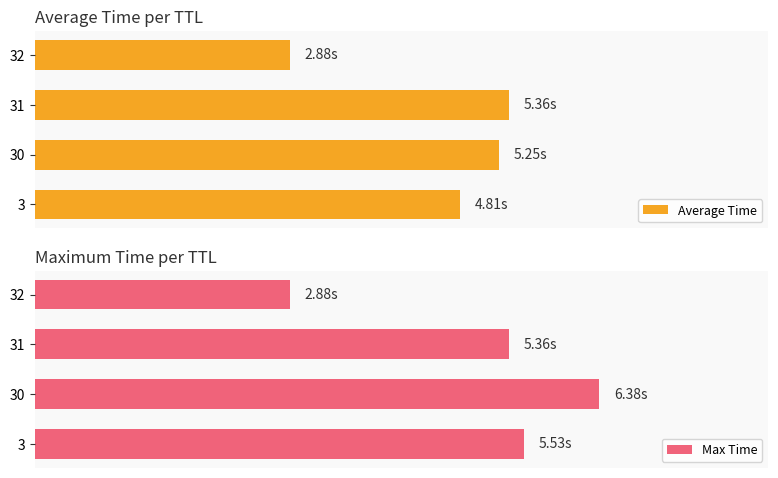

The value of Max Time at 1 is 3.8. True or false?

False